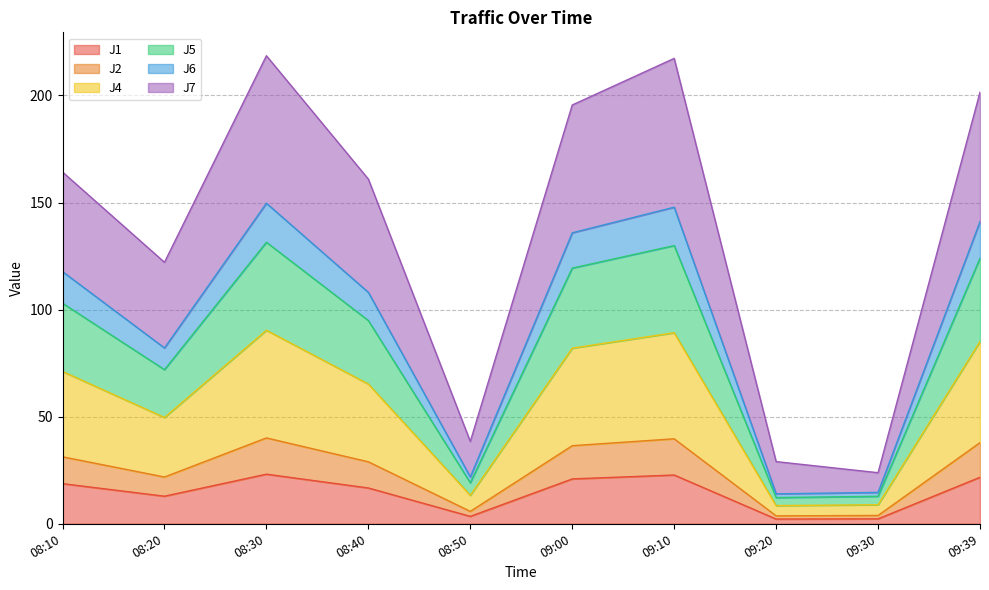

How many values in the J5 series exceed 102?

5